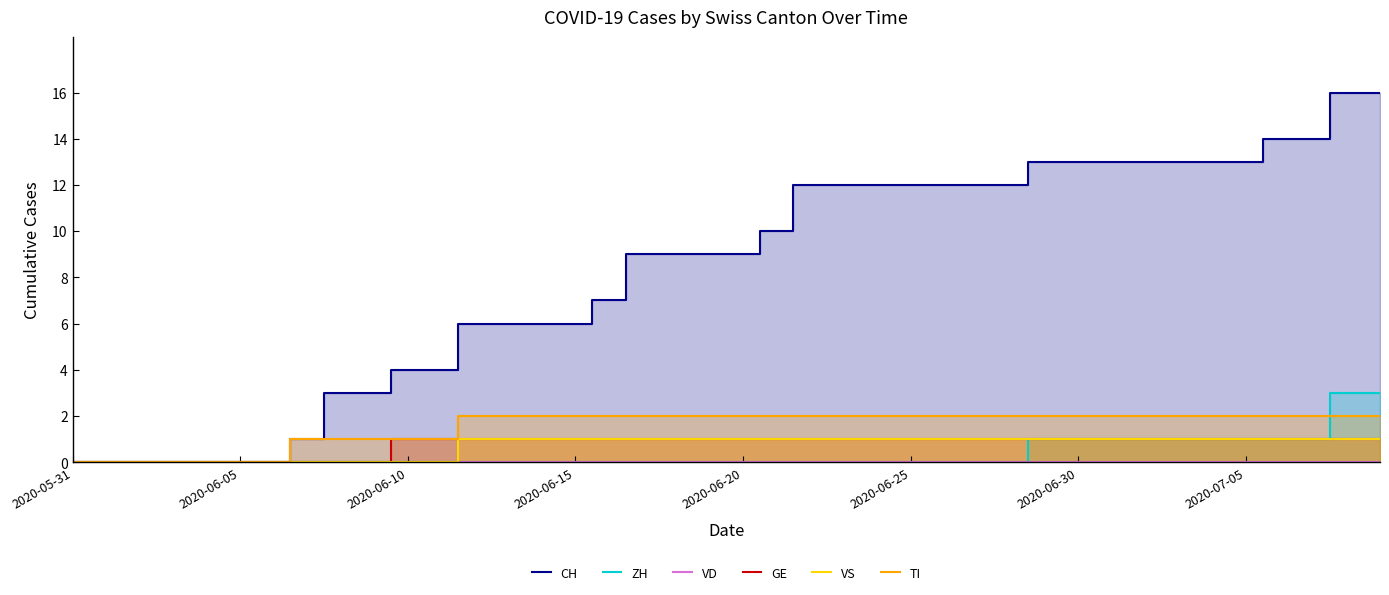

True or false: VS and TI cross at least once.

False